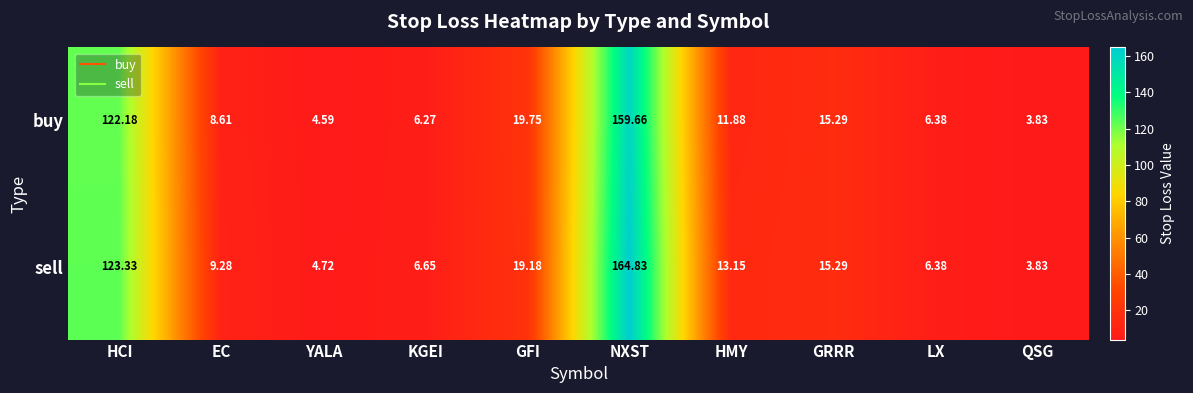

How many categories are shown in the chart?

10